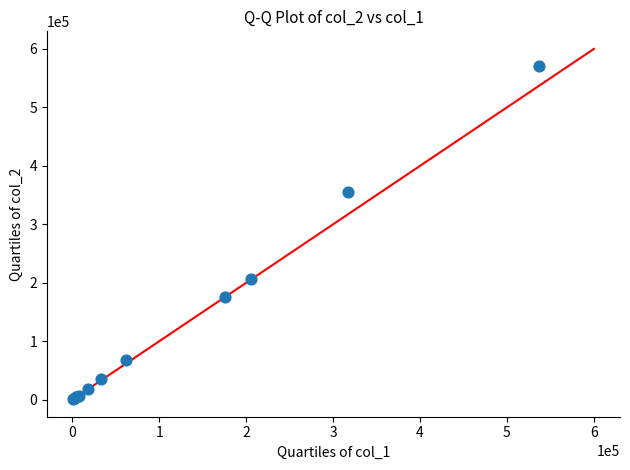

What Y value in the scatter plot is closest to 286245?

355122.7